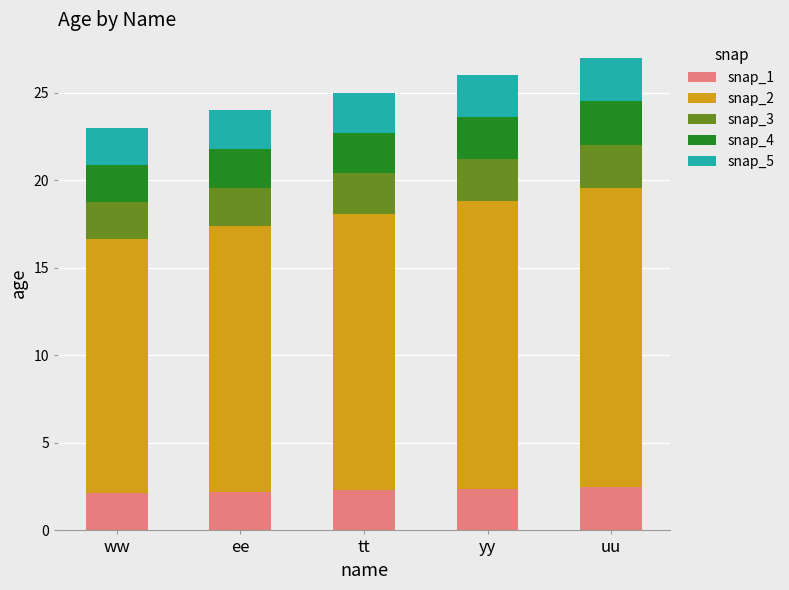

Is it true that snap_1 equals 2.1 at ww?

True